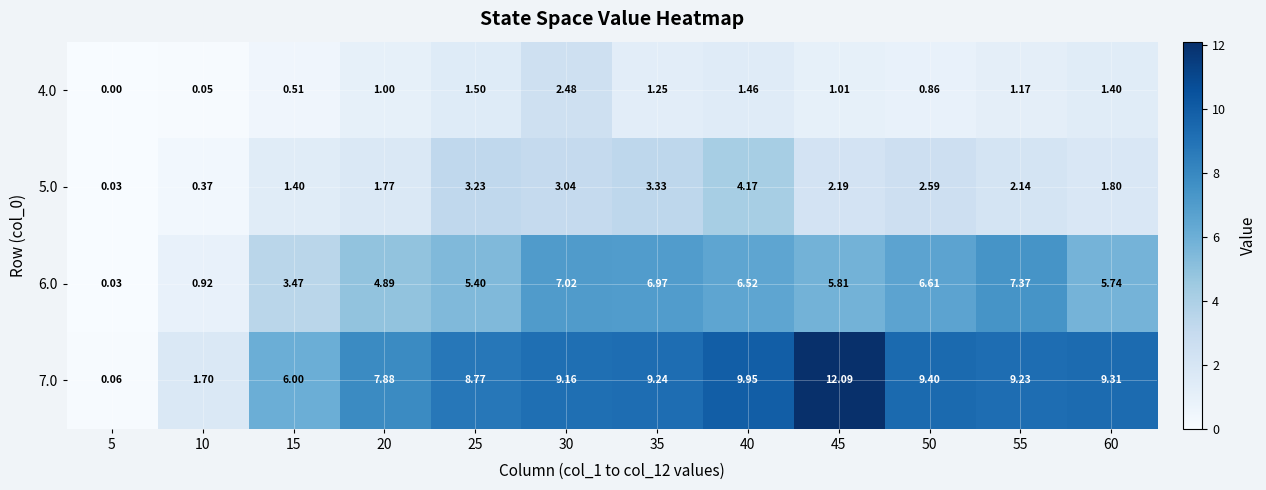

Is the value of 7.0 at 55 greater than the value of 6.0 at 25?

Yes